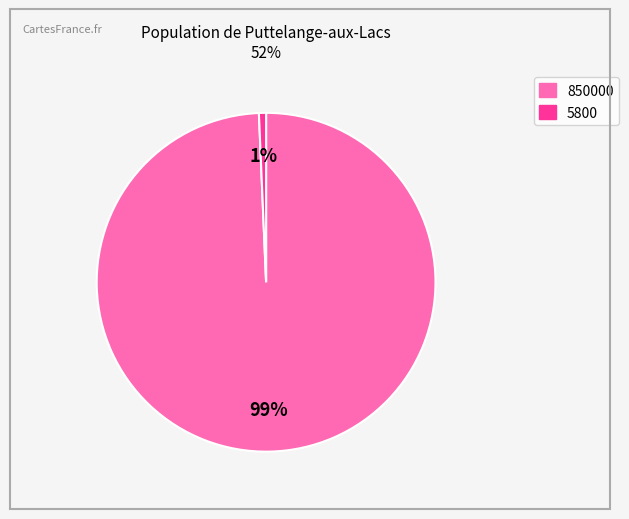

Does any single category account for the majority?

Yes